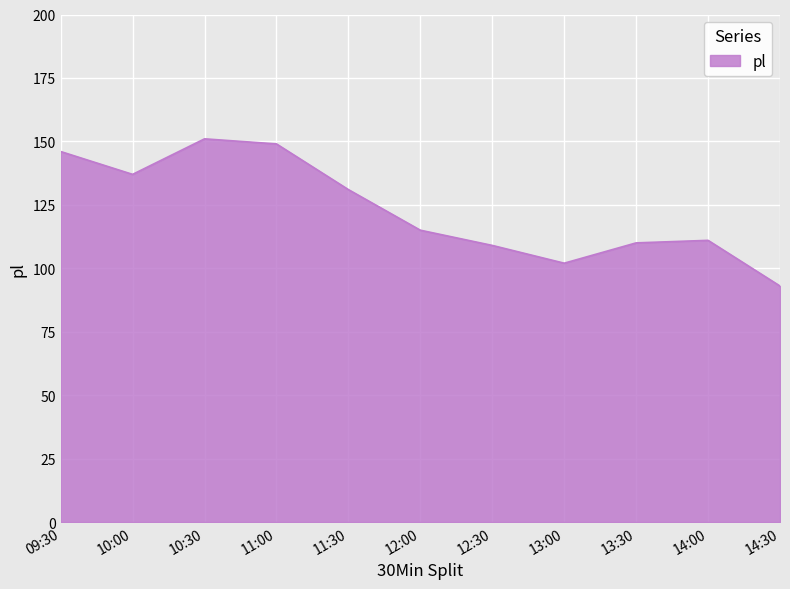

Count the number of categories in the chart.

11